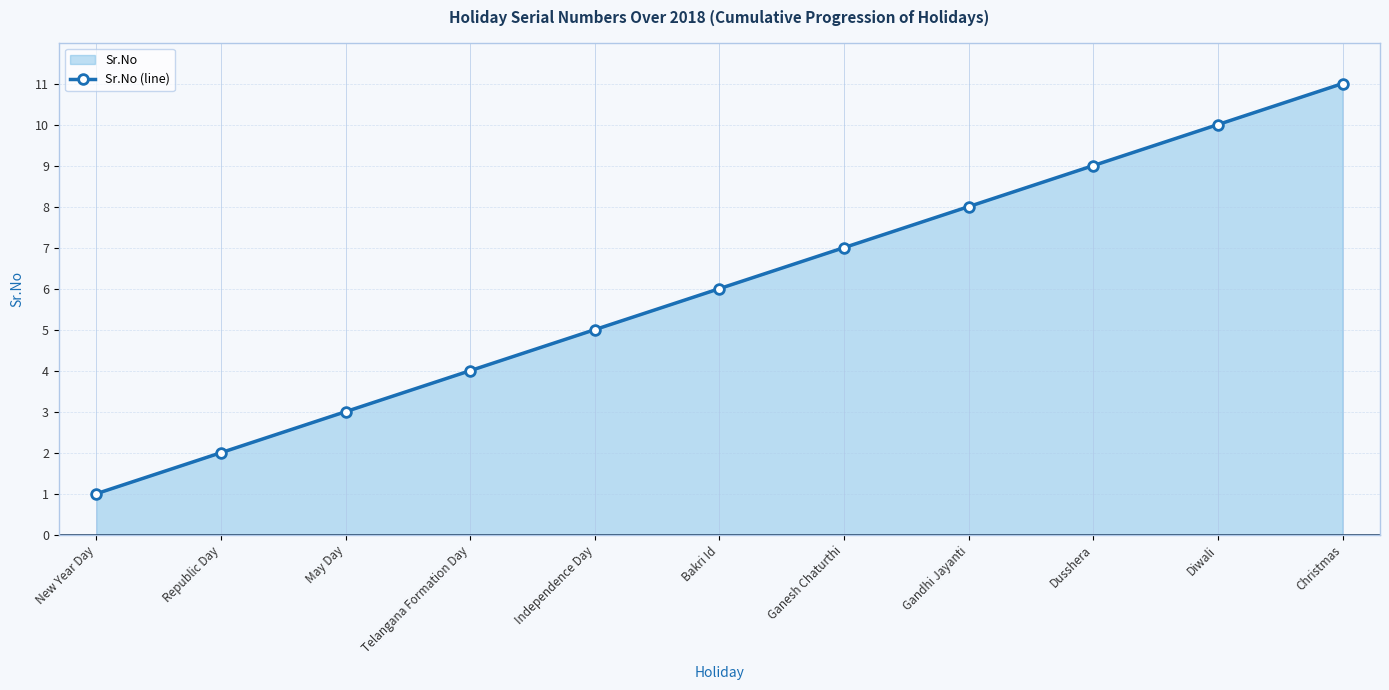

Reading left to right, extract all data points from this chart.

1	2	3	4	5	6	7	8	9	10	11